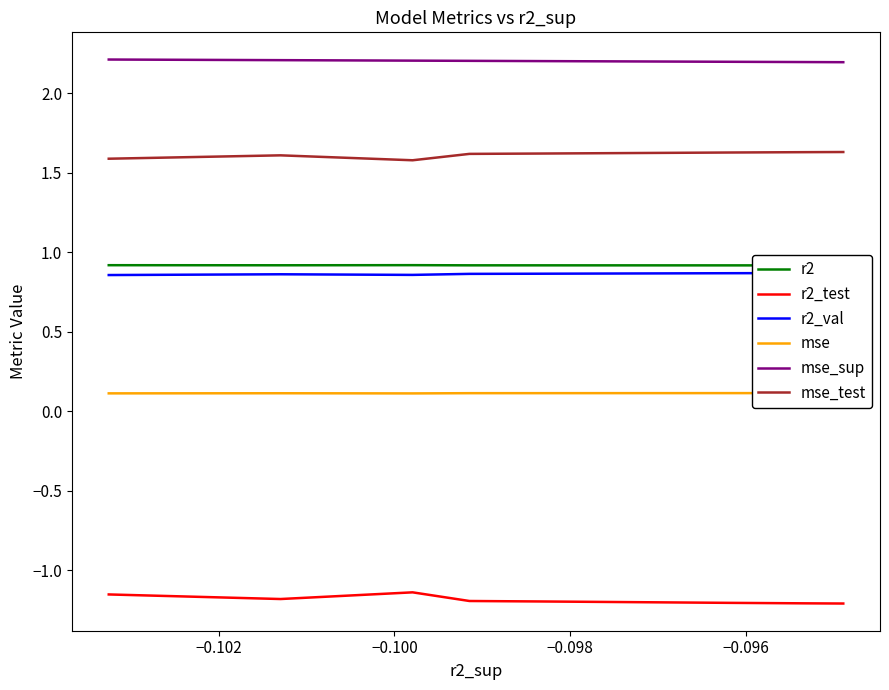

True or false: r2 has more than 2 points higher than both neighbors.

False